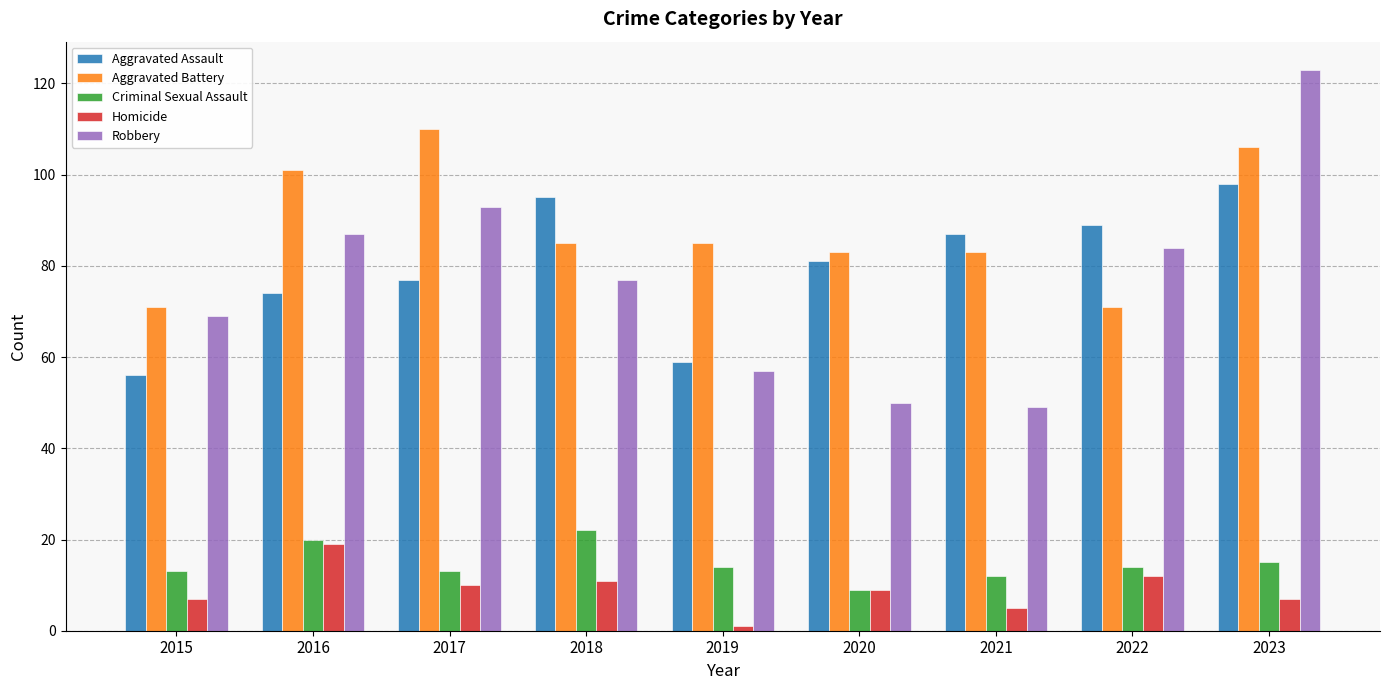

What is the value of the Robbery bar at the 2nd from the left?

87